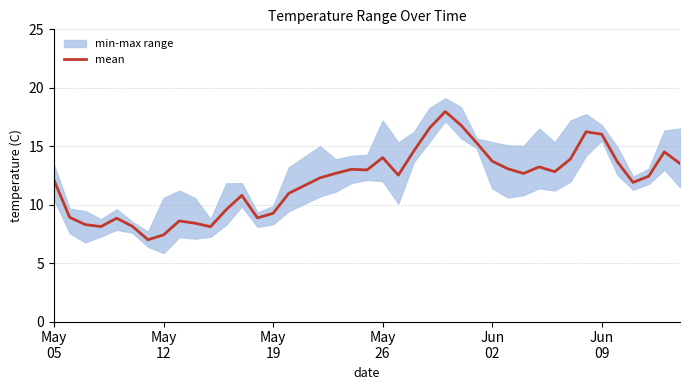

Reading left to right, what are all the values shown in this chart?

12.1	8.9	8.3	8.1	8.8	8.2	7.0	7.4	8.6	8.4	8.1	9.6	10.8	8.9	9.3	11.0	12.3	12.7	13.0	13.0	14.0	12.5	14.6	16.6	18.0	16.8	15.3	13.7	13.1	12.7	13.2	12.8	13.9	16.2	16.0	13.7	11.9	12.4	14.5	13.5